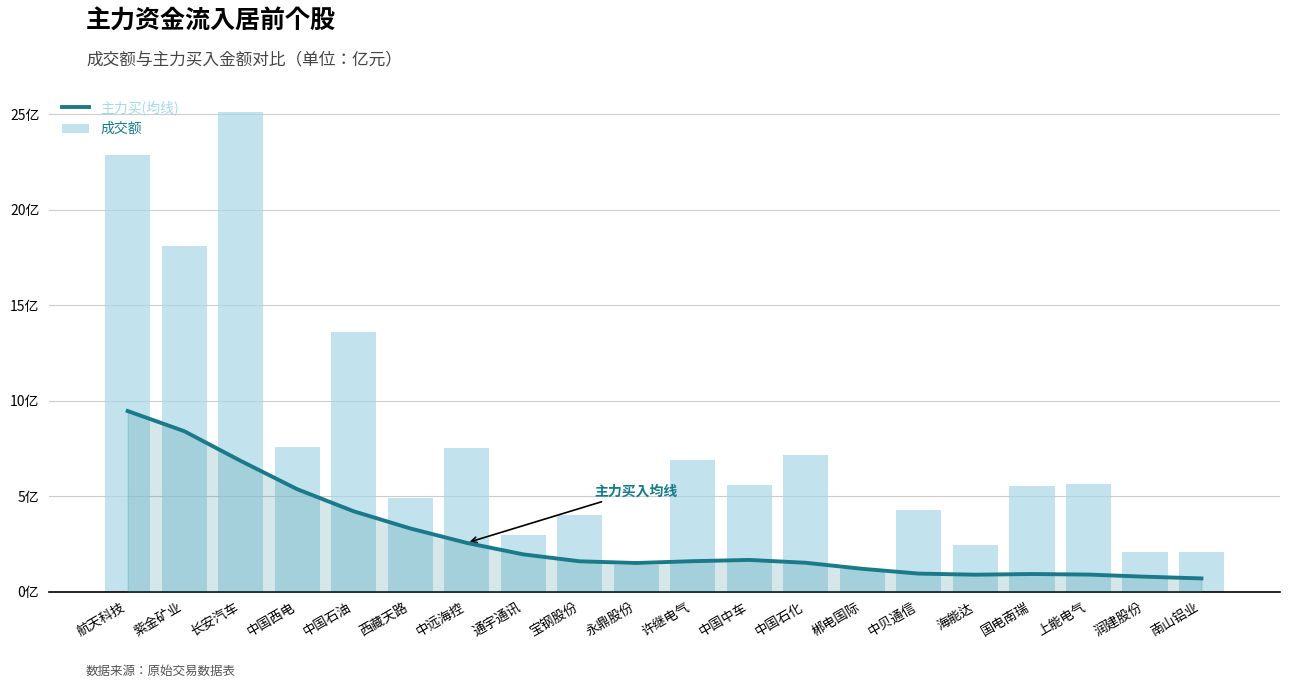

Which has a higher value, 长安汽车 or 上能电气?

长安汽车